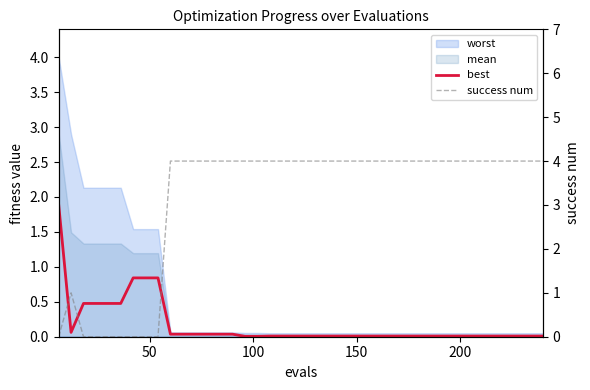

True or false: best has more than 1 points higher than both neighbors.

False